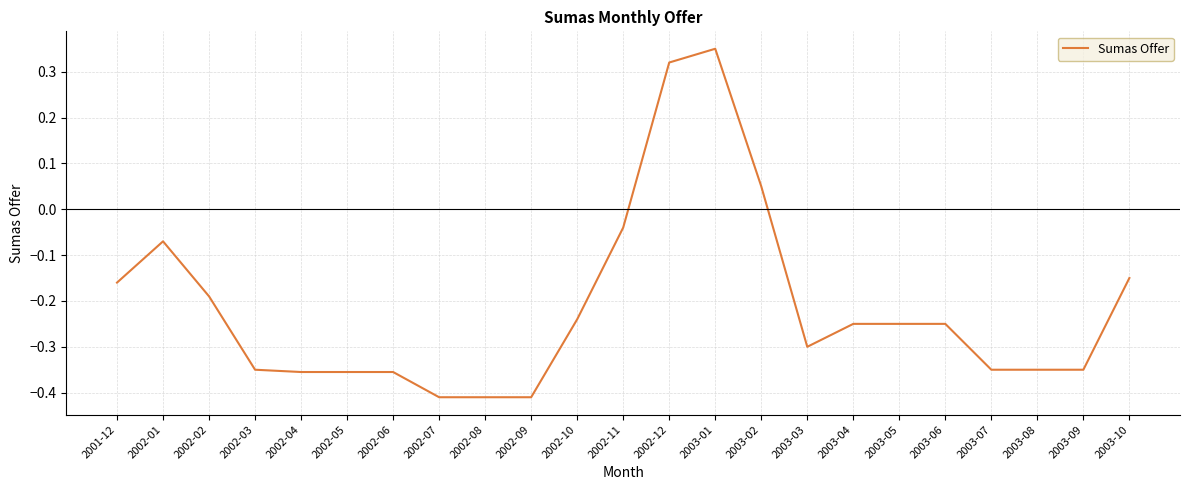

Where does the data first go above 0?

2002-12